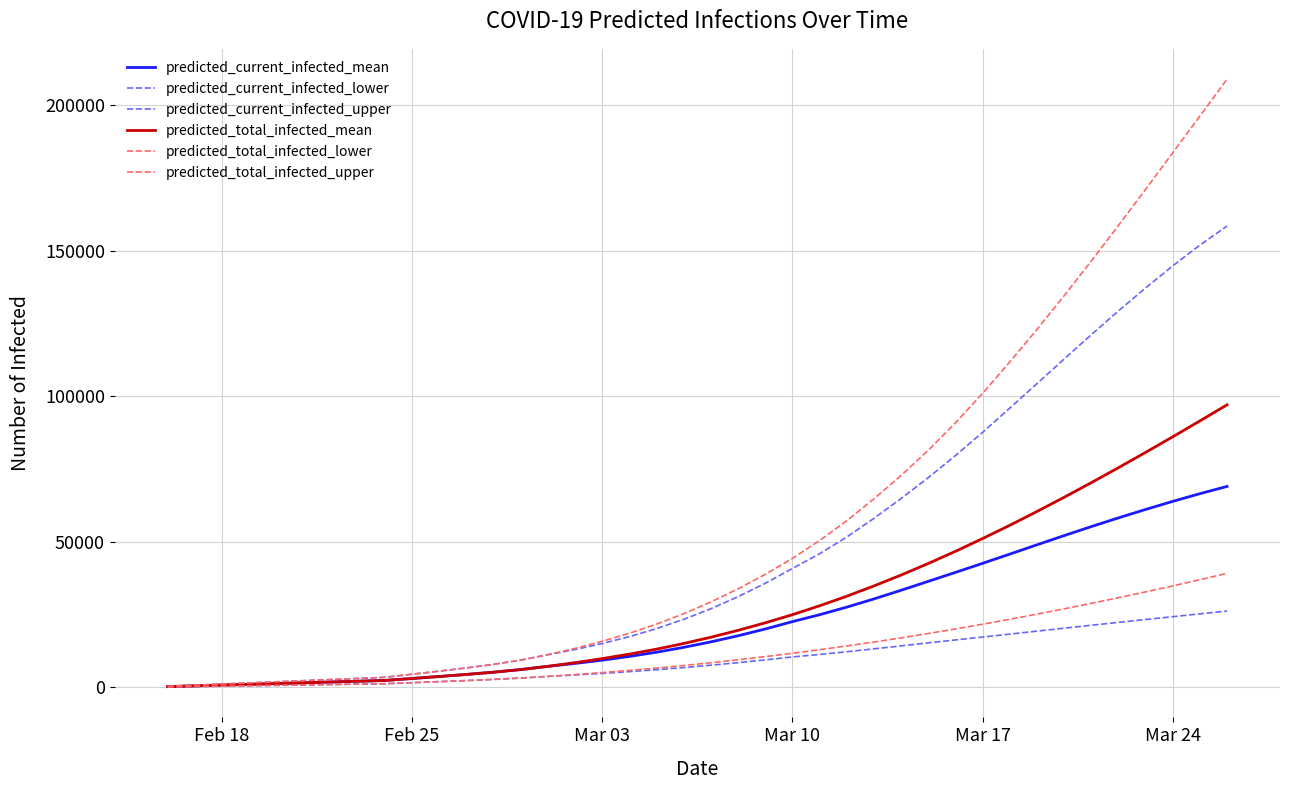

How many lines are shown in the chart?

6